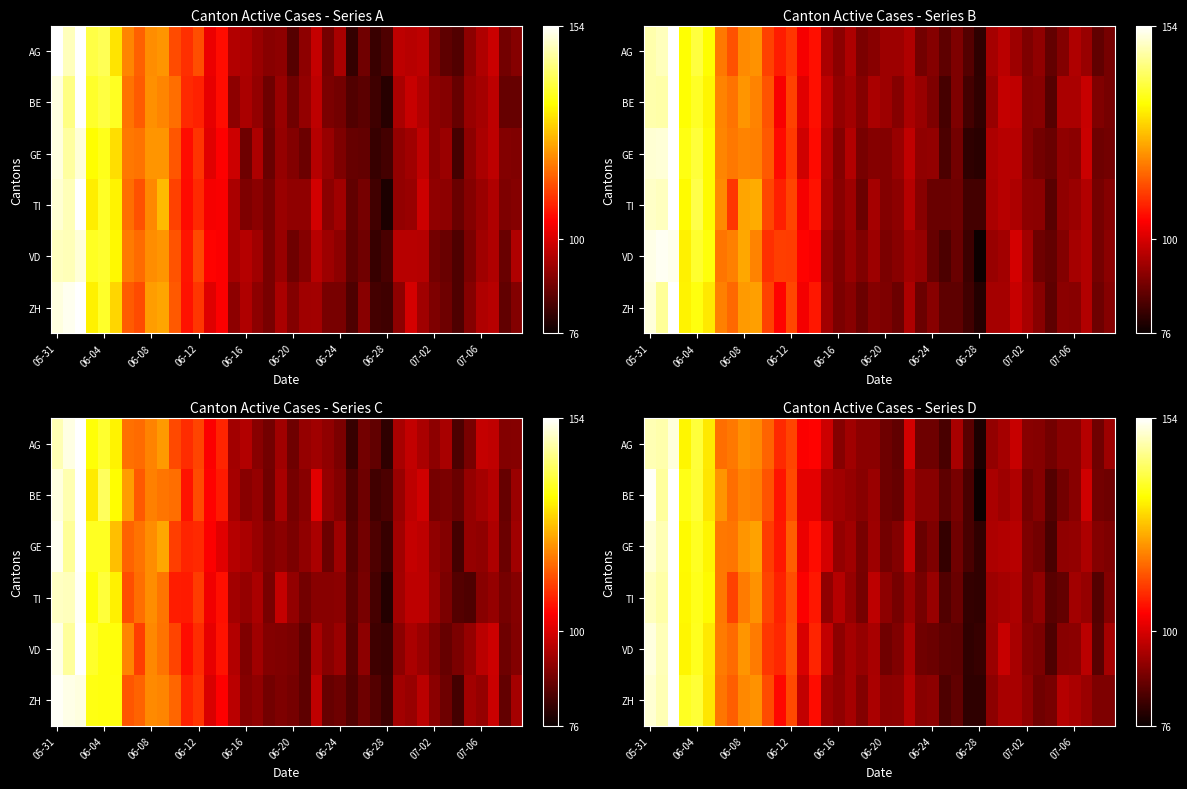

How many categories are shown in the chart?

40